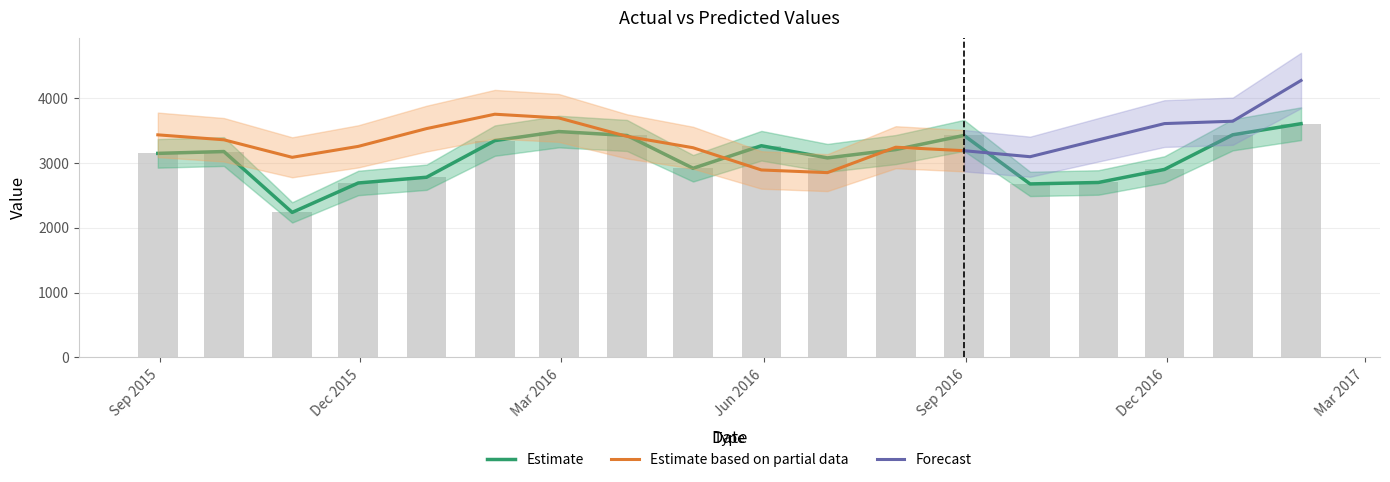

True or false: the data shows 4653.5 at 2015-09-30.

False